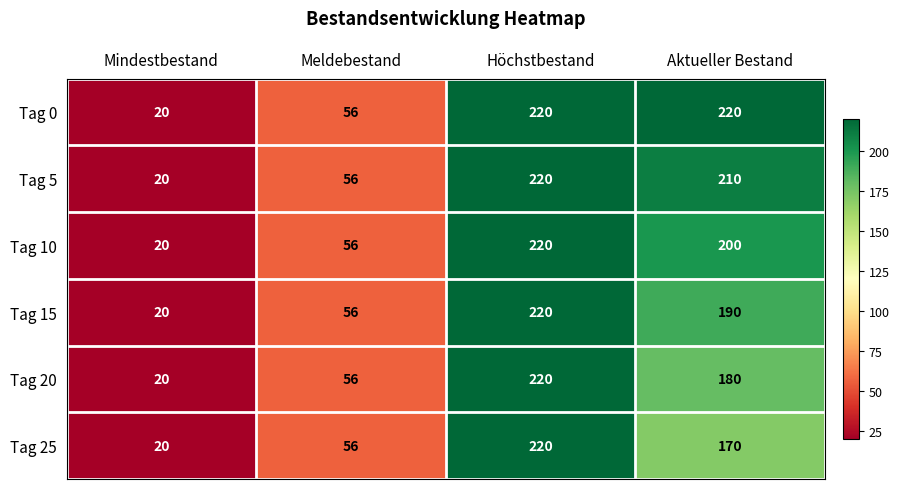

How many categories are shown in the chart?

4